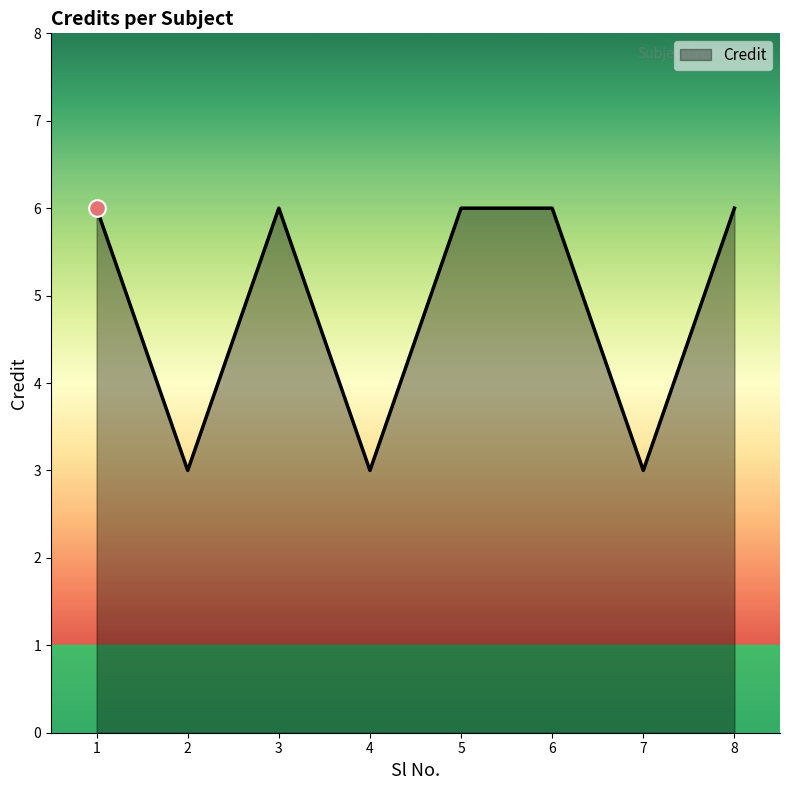

What is the difference between the second highest and second lowest values?

3